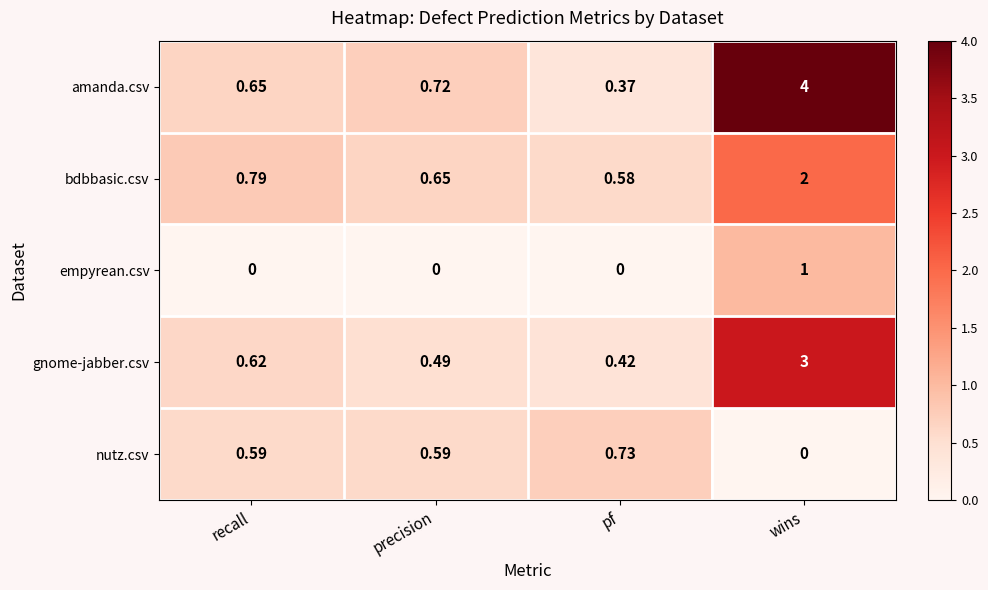

Rank the series at precision from lowest to highest value.

empyrean.csv, gnome-jabber.csv, nutz.csv, bdbbasic.csv, amanda.csv